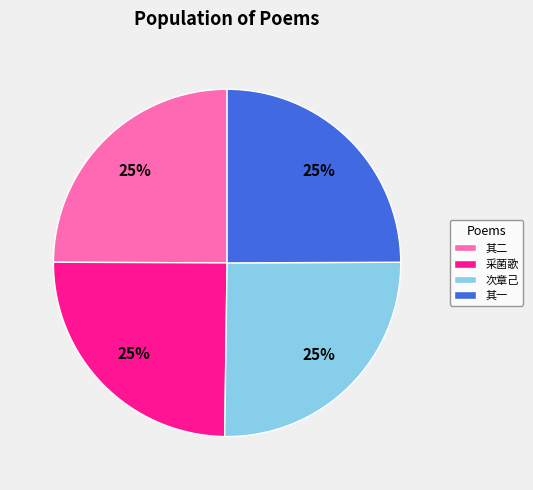

What percentage is the 其一 slice, to the nearest percent?

25%